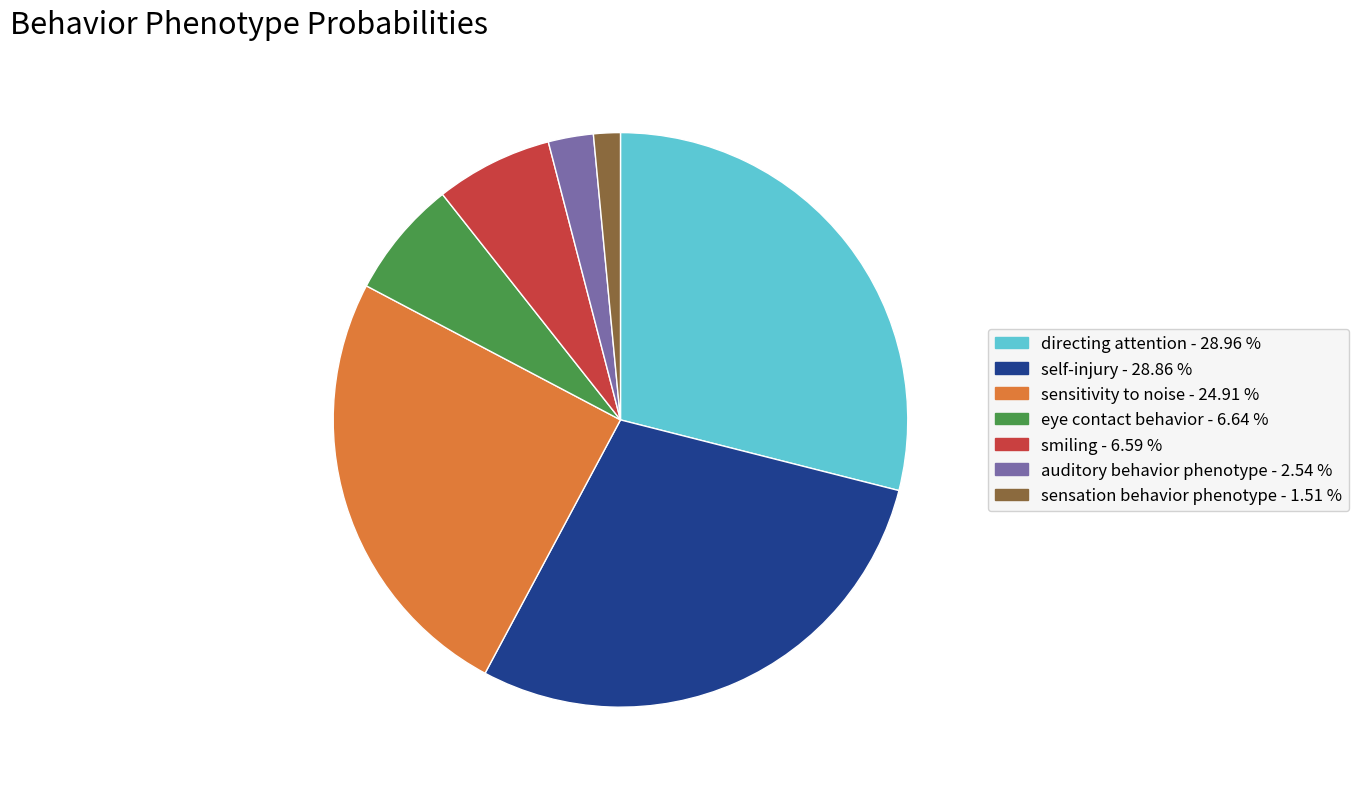

Which has a higher value, self-injury - 28.86 % or sensitivity to noise - 24.91 %?

self-injury - 28.86 %